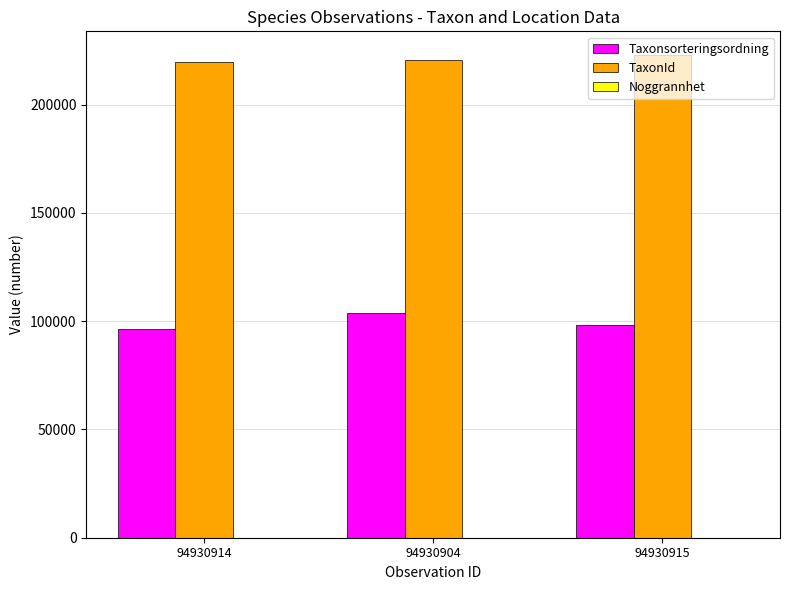

What is the sum of all Taxonsorteringsordning values?

298611